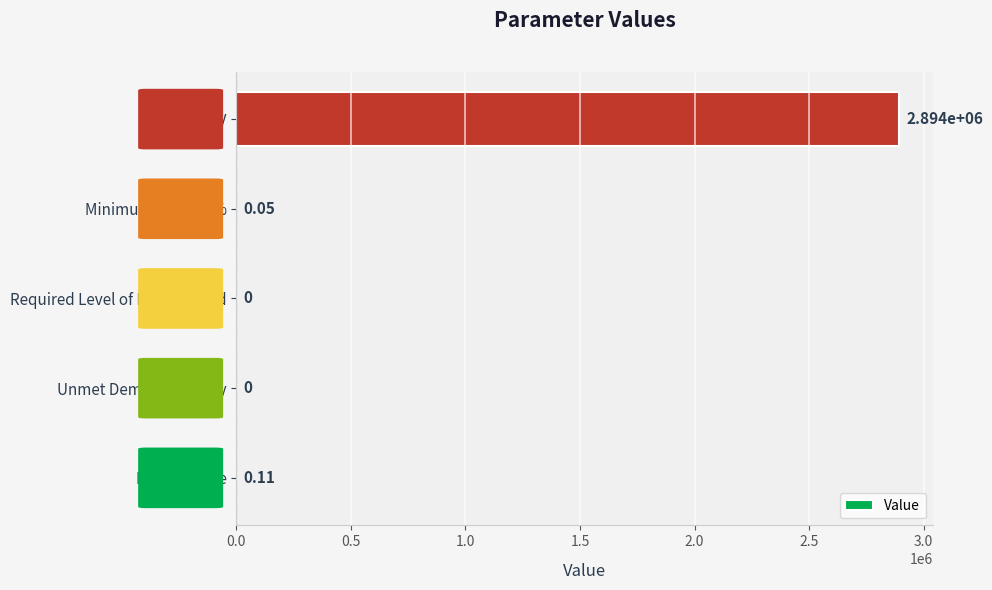

Which category has the highest value across all series?

NPV